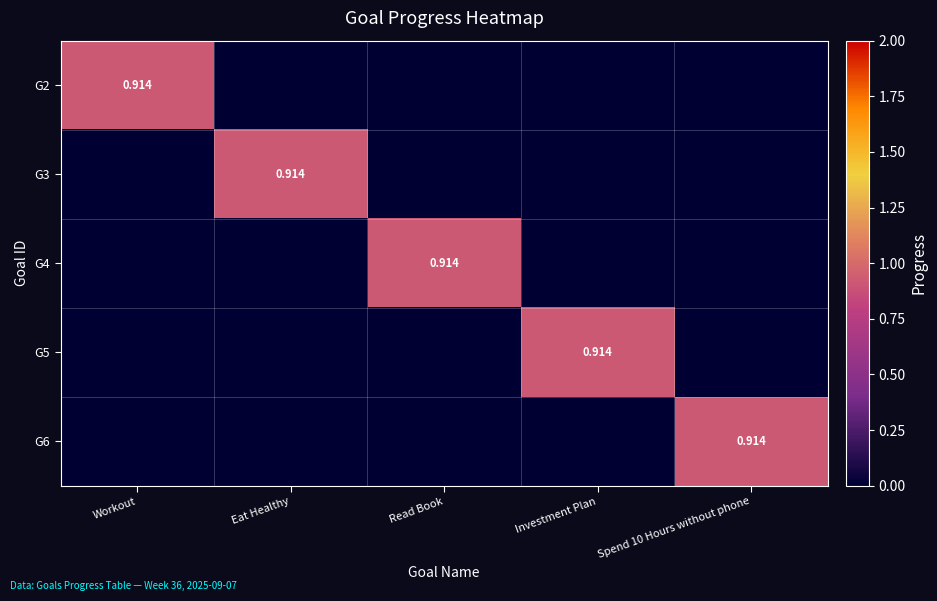

Is it true that G4 equals 0.0 at Workout?

True